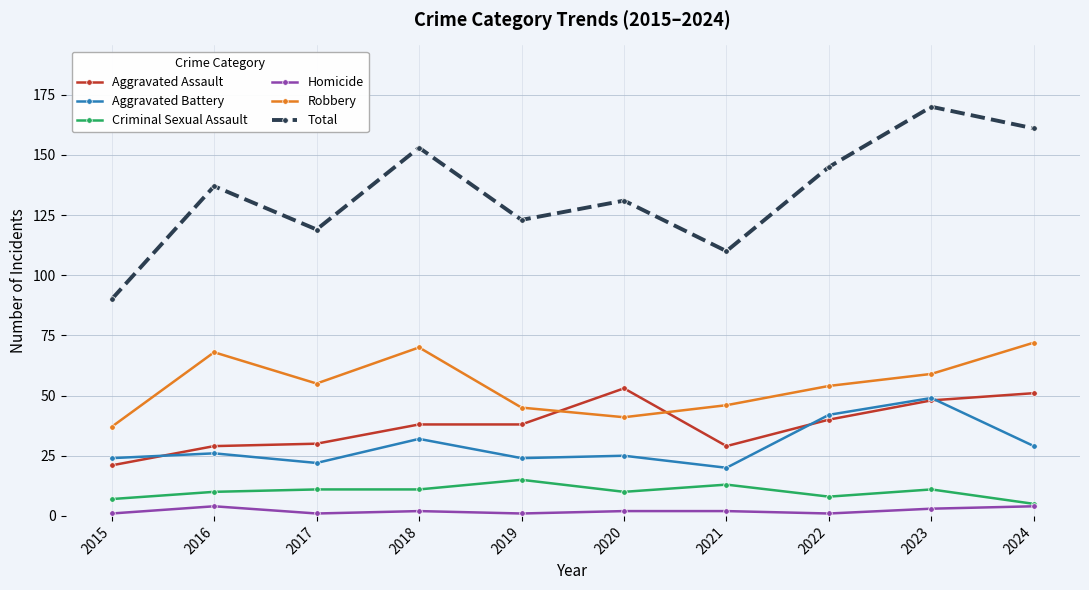

True or false: Aggravated Battery and Criminal Sexual Assault intersect in this chart.

False